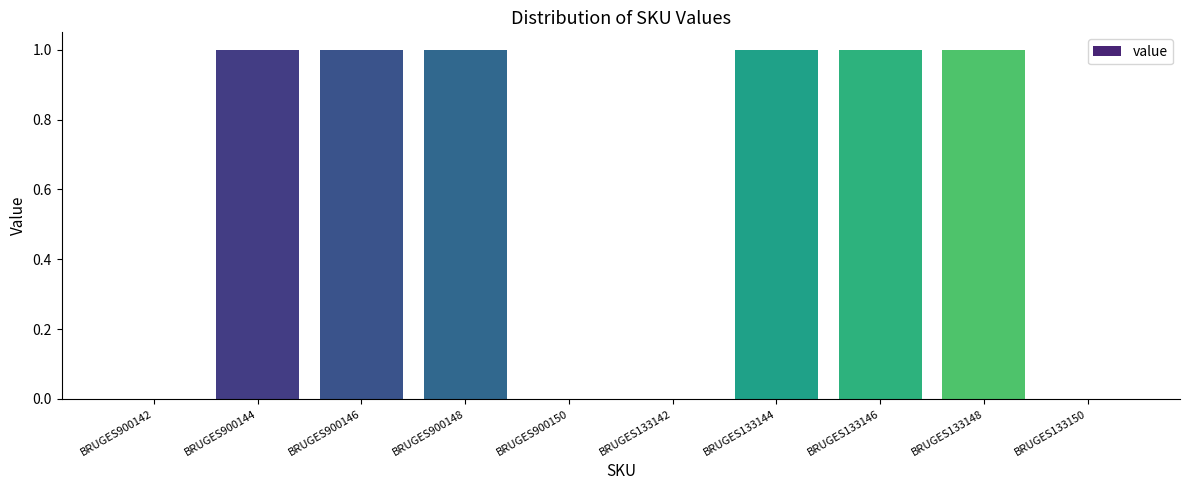

What is the sum of all values?

6